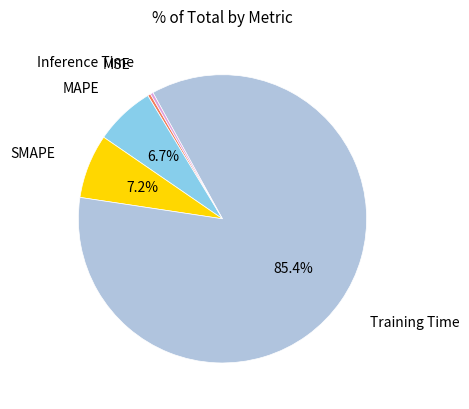

Is there any slice that represents more than half of the pie?

Yes